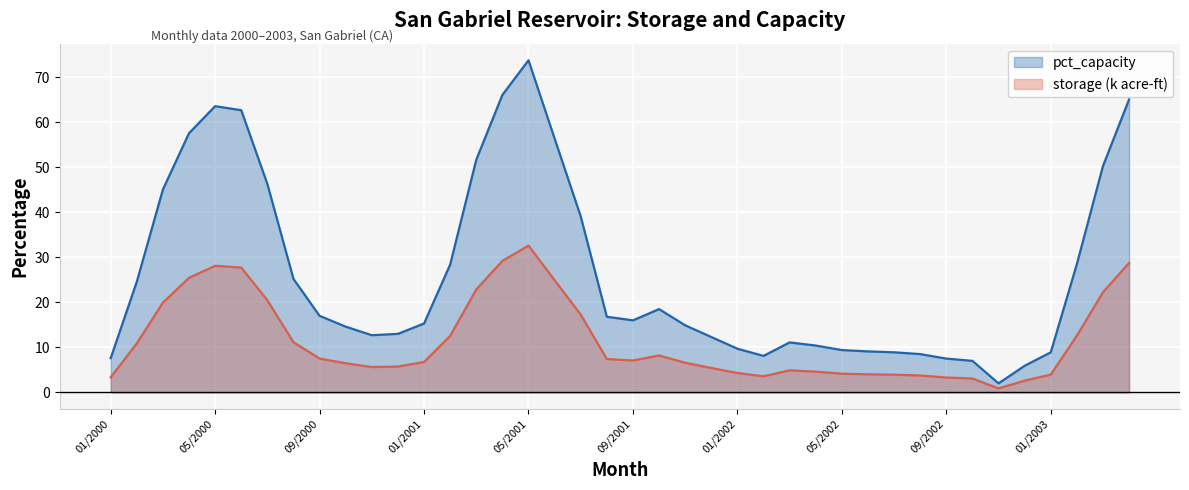

Reading right to left, transcribe all the data shown in this chart.

pct_capacity: 65.1	50.3	28.5	8.9	5.9	2.0	7.0	7.5	8.5	8.9	9.1	9.4	10.4	11.1	8.1	9.7	12.3	14.9	18.5	16.0	16.8	39.1	56.4	73.8	66.1	51.7	28.4	15.3	13.0	12.7	14.6	17.0	25.2	46.3	62.7	63.6	57.6	45.1	24.6	7.6
storage: 28.8	22.2	12.6	3.9	2.6	0.9	3.1	3.3	3.8	3.9	4.0	4.2	4.6	4.9	3.6	4.3	5.4	6.6	8.2	7.1	7.4	17.3	24.9	32.6	29.2	22.9	12.6	6.7	5.7	5.6	6.5	7.5	11.1	20.5	27.7	28.1	25.5	19.9	10.9	3.3